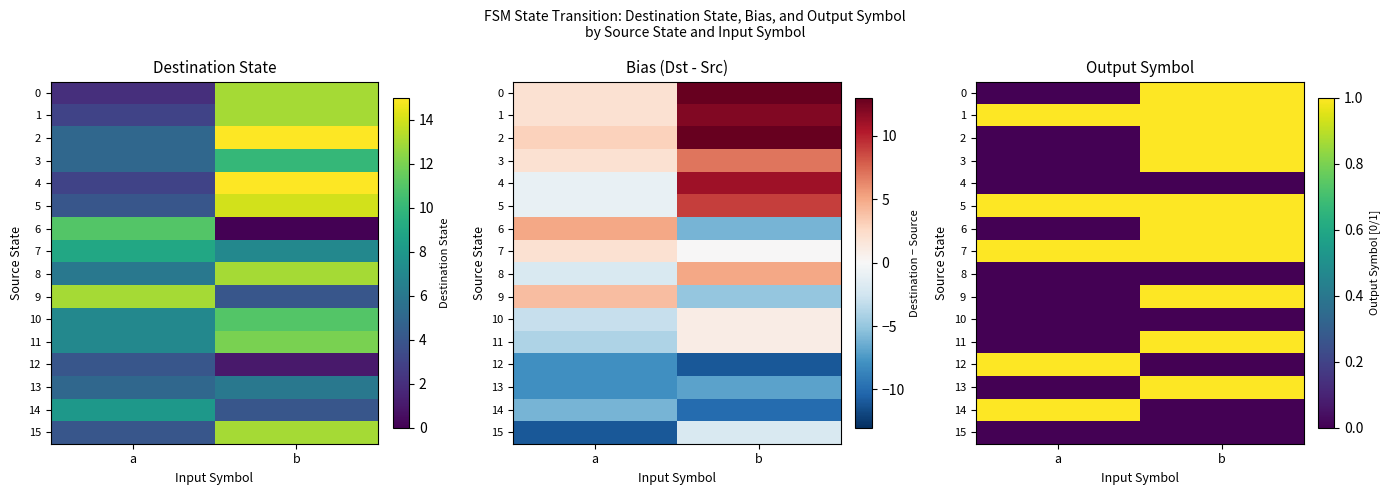

How many values in the 9 series are below 1?

1